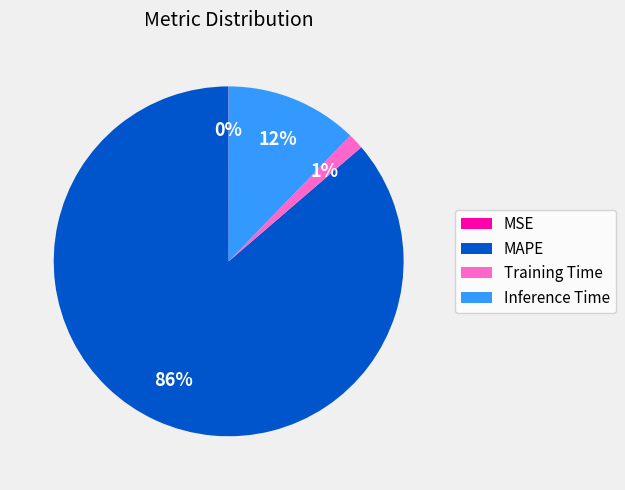

To the nearest percent, what is the average slice percentage?

25%